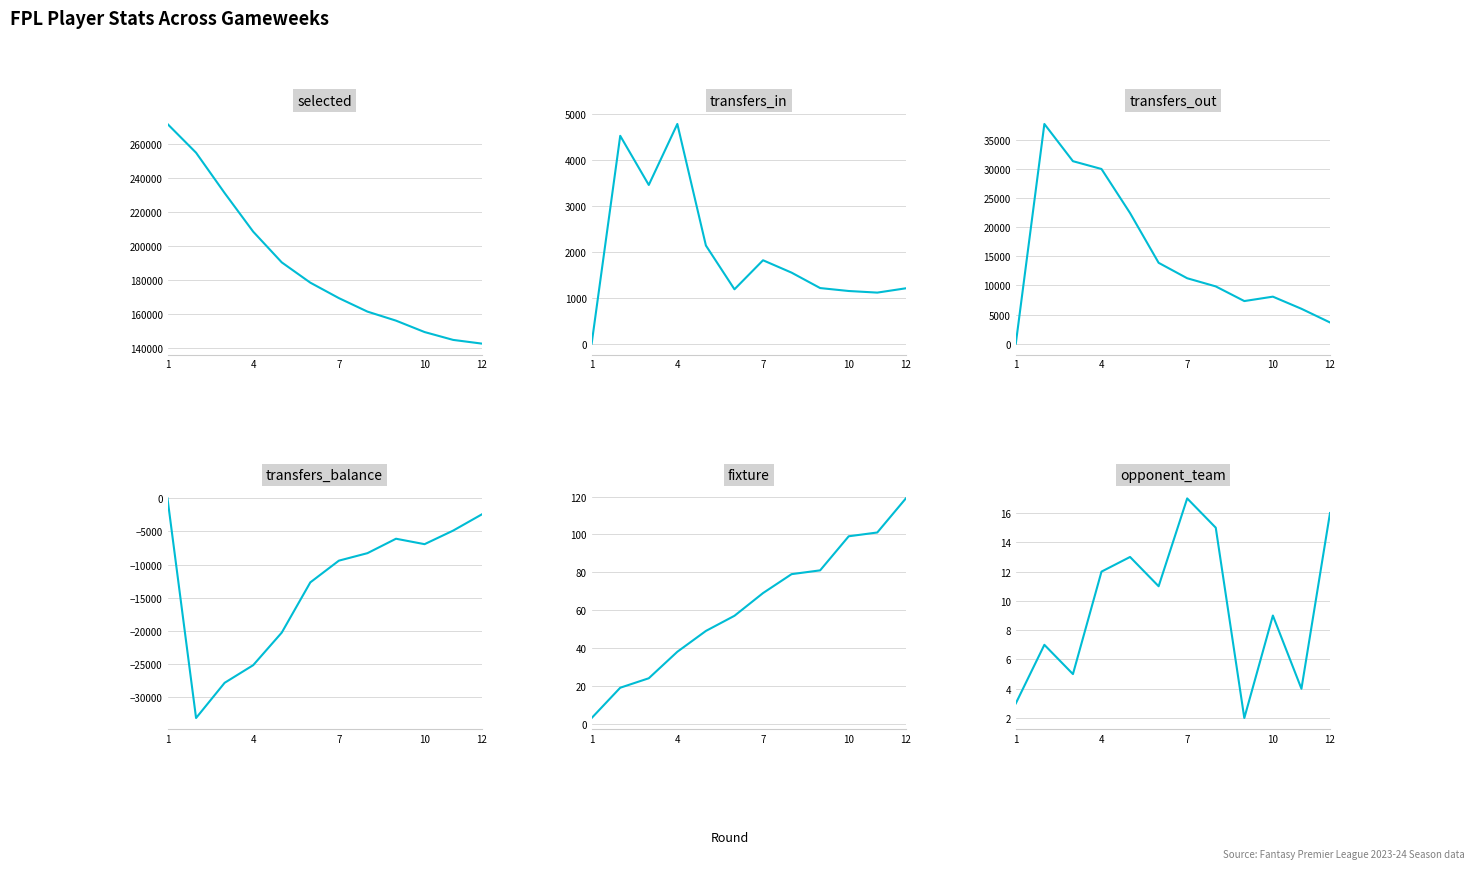

What is the average value of the transfers_out series?

15124